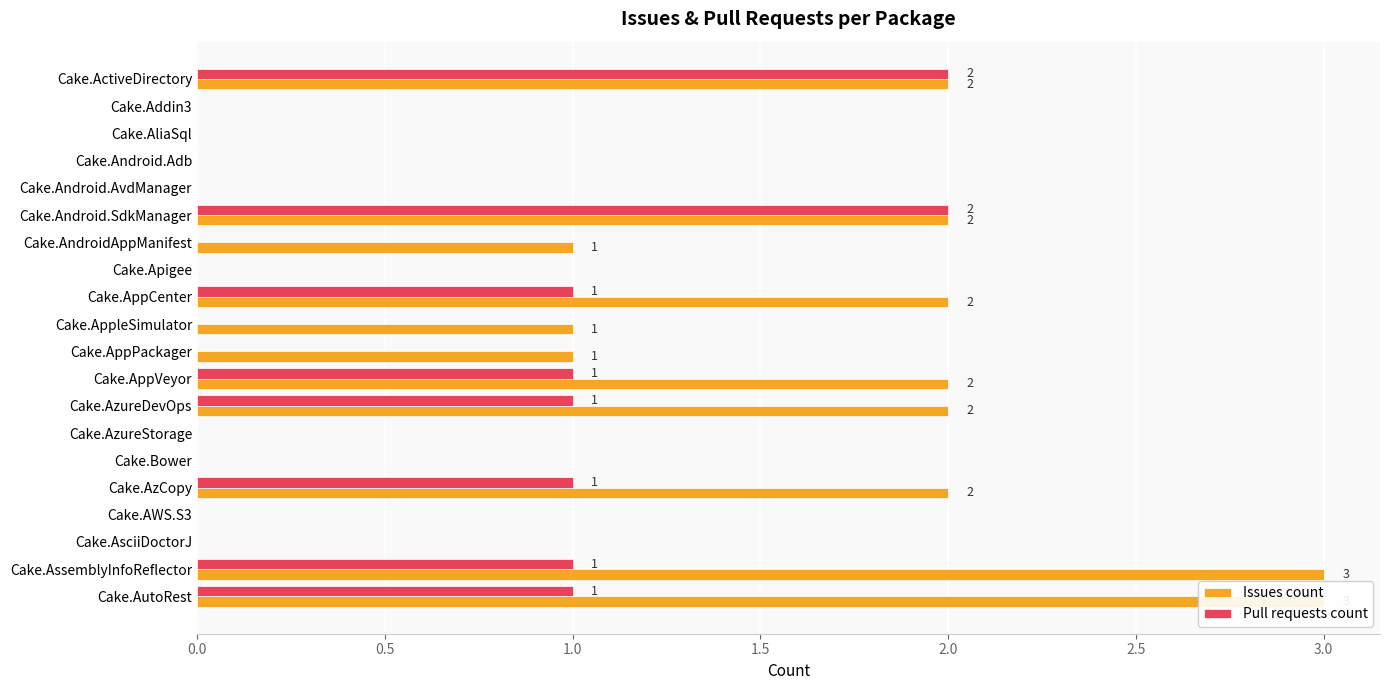

The Issues count series shows 5 at Cake.AssemblyInfoReflector. True or false?

False